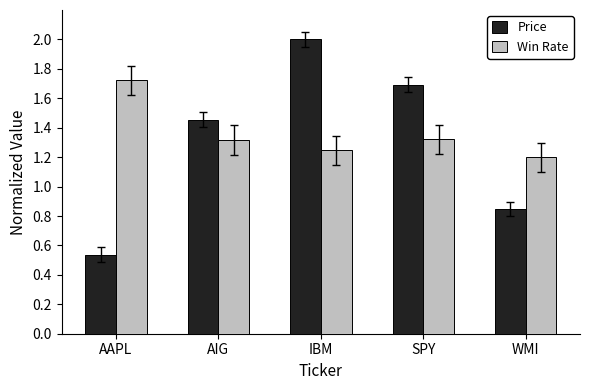

How many categories are shown in the chart?

5